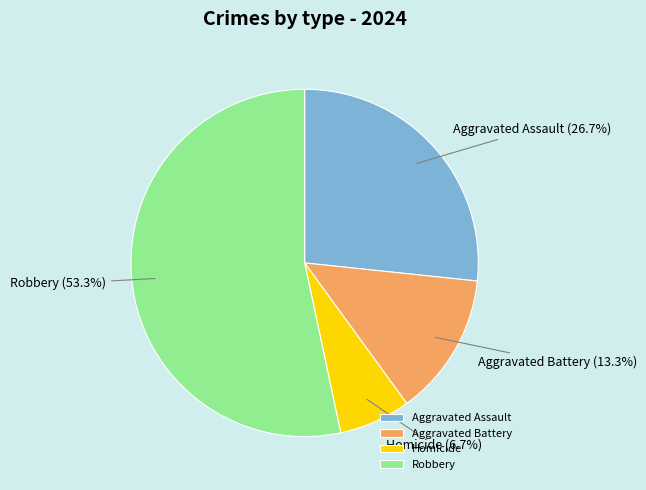

Is there any slice that represents more than half of the pie?

Yes